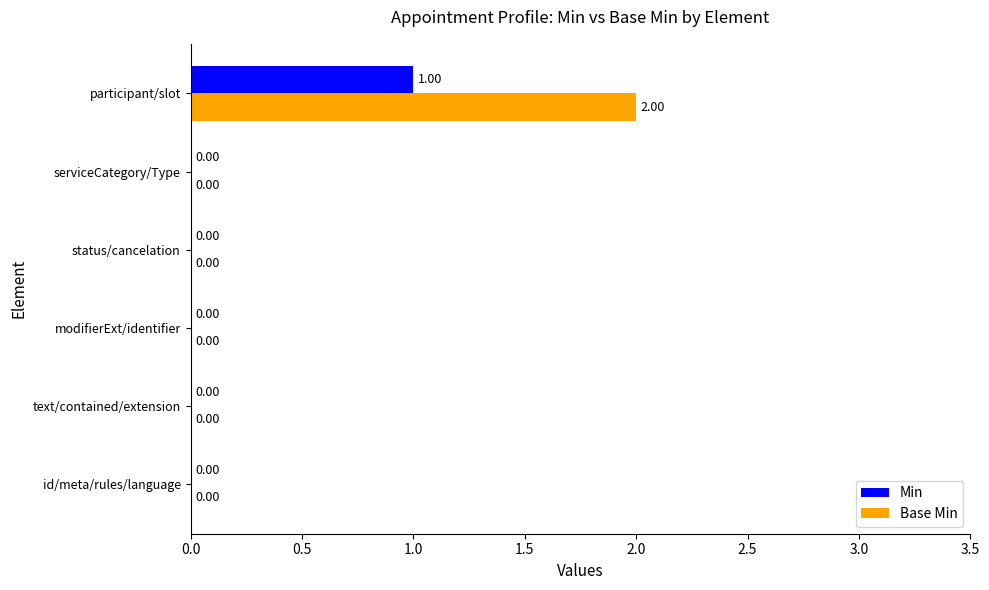

At which label does Min reach its peak?

participant/slot